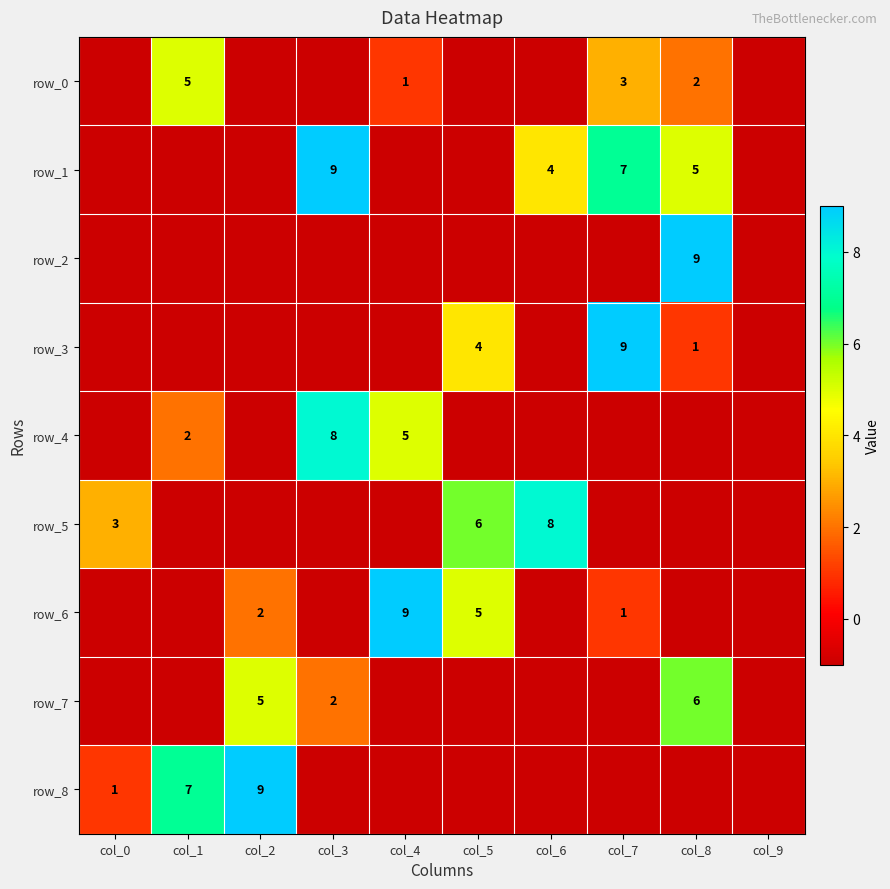

How many positive values does the row_7 series have?

3